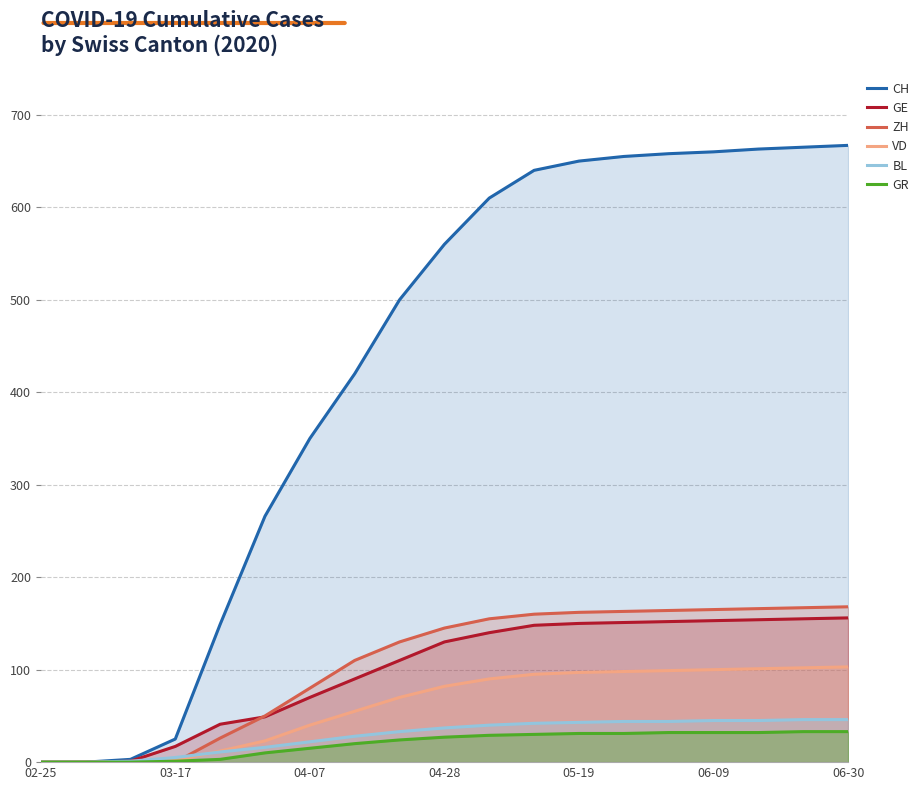

How many lines are shown in the chart?

6